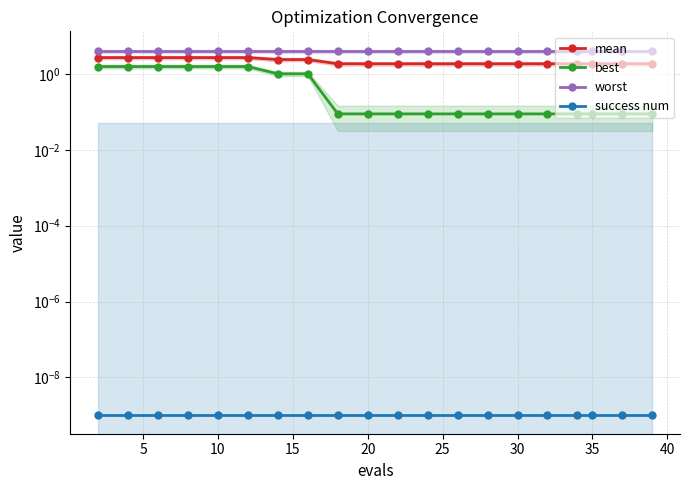

Which series has the widest spread of values?

best